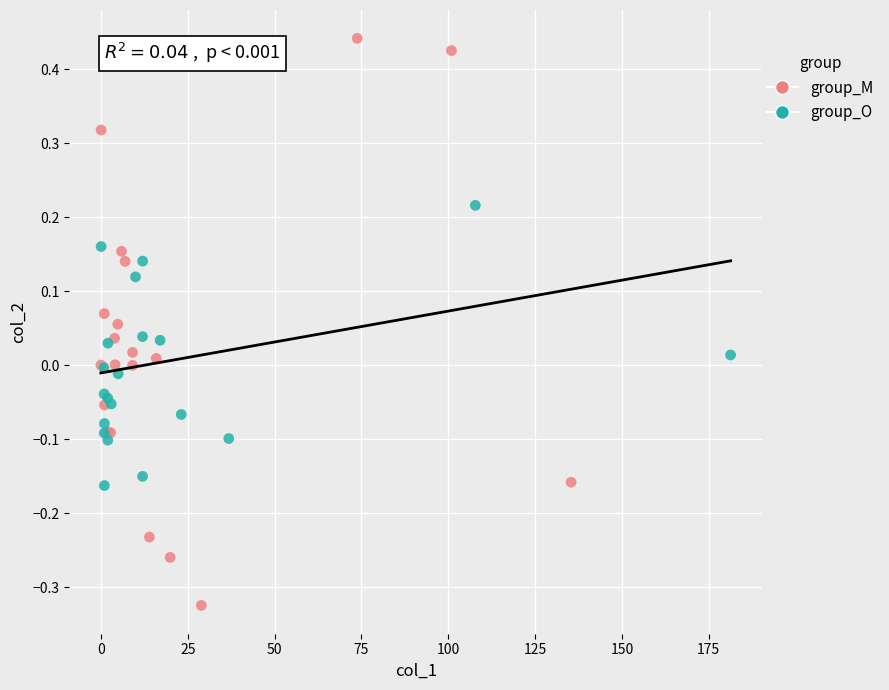

Which series has the largest Y range (max minus min)?

group_M